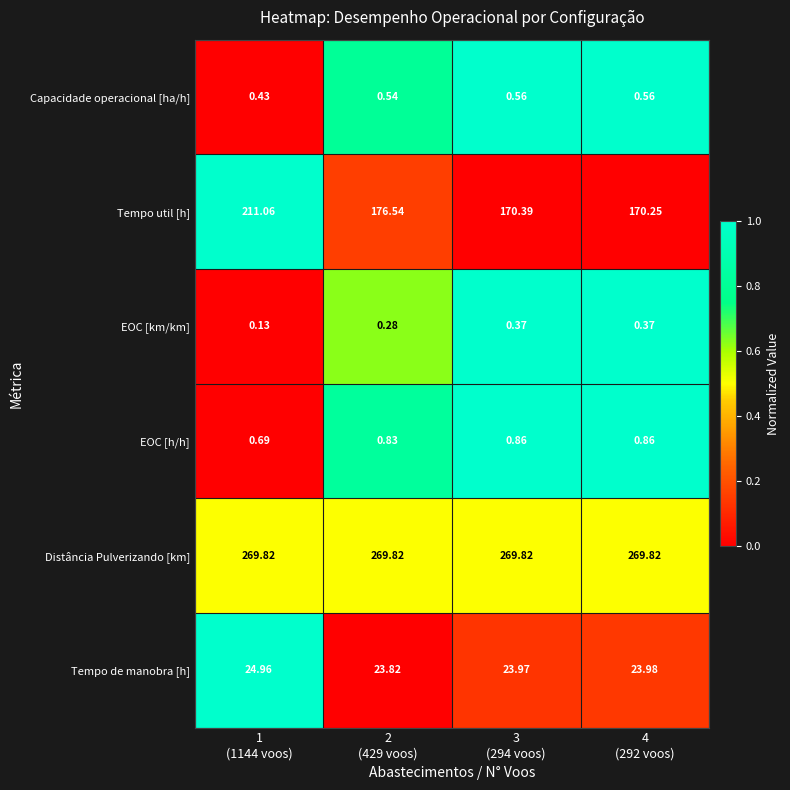

How many series are shown in this chart?

6